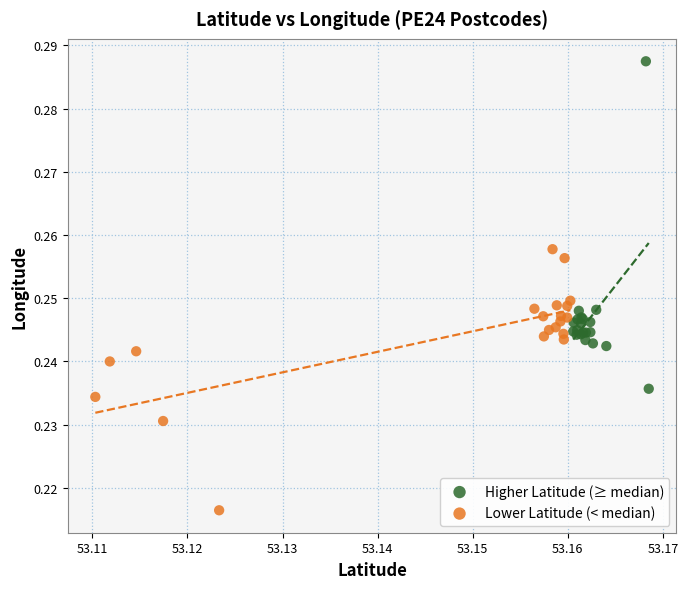

What are all the series names shown in the legend?

Higher Latitude (≥ median), Lower Latitude (< median)